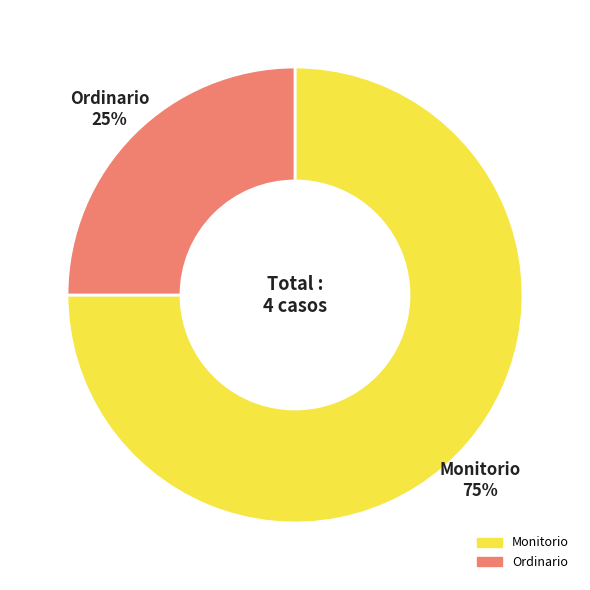

Approximately how many times larger is the value at Ordinario compared to Monitorio?

0.3